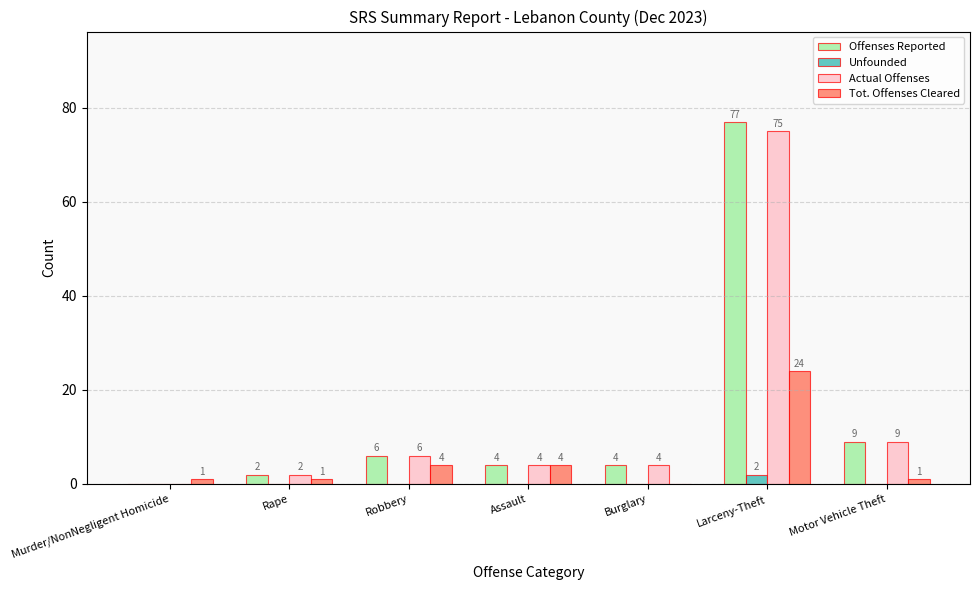

What is the highest value of the Tot. Offenses Cleared series?

24